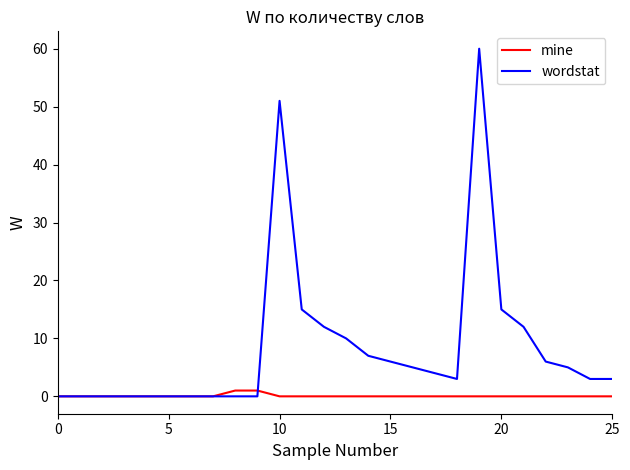

Which series has the largest total across all categories?

wordstat